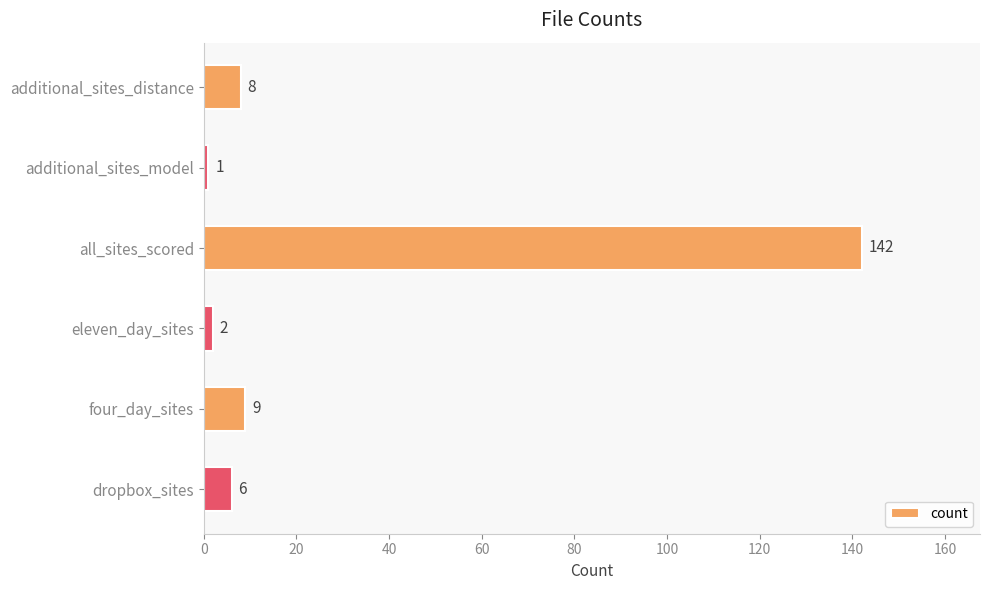

How many data points are less than 8?

3